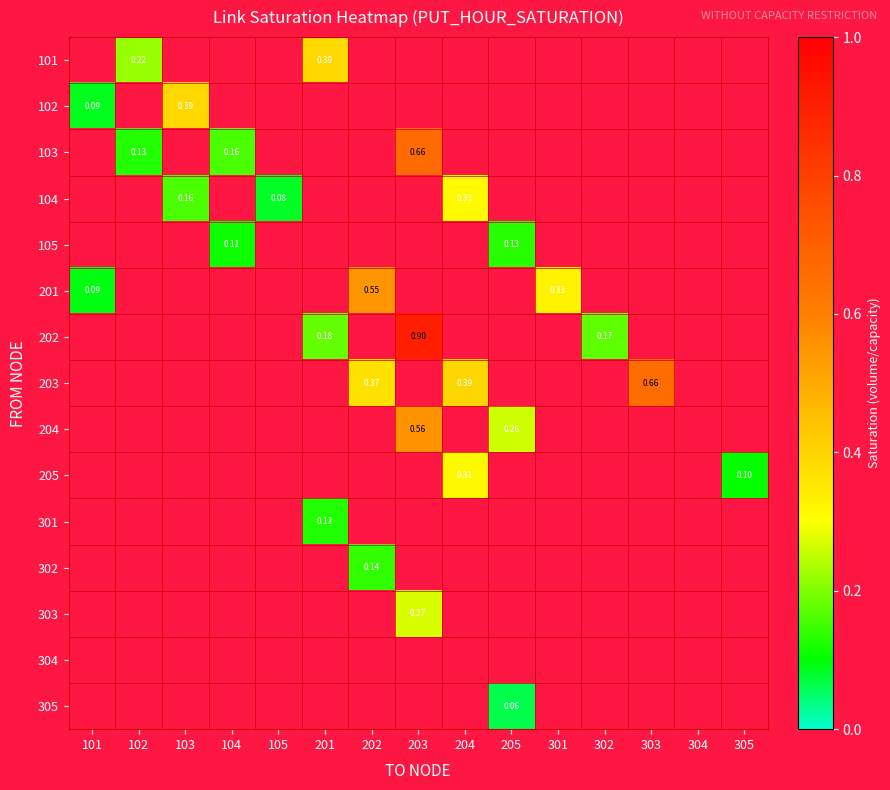

What is the smallest value displayed?

0.1